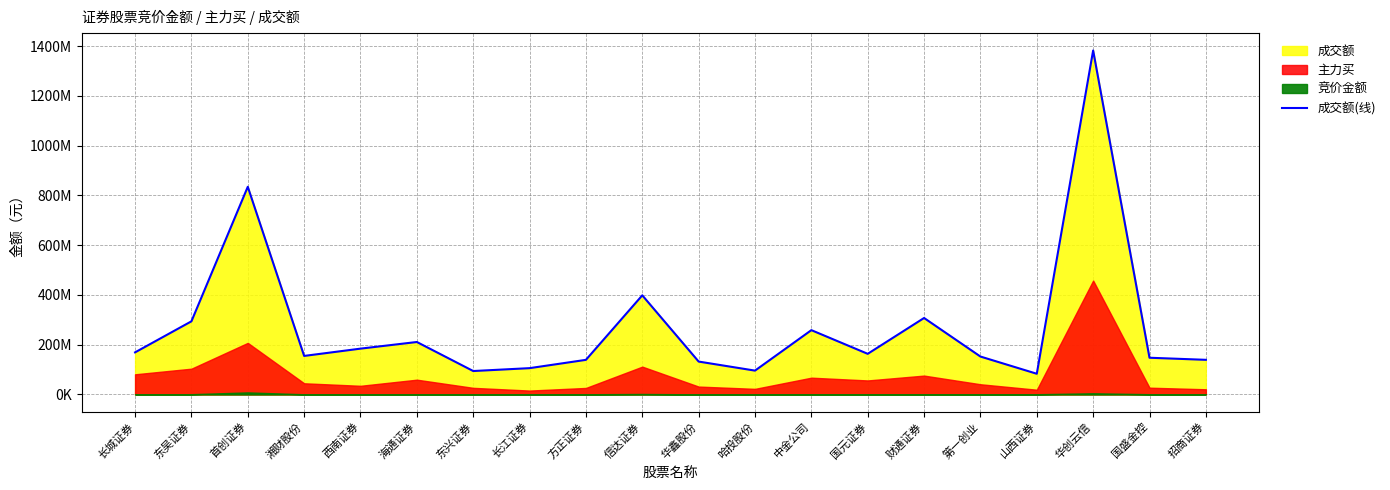

What is the value of the 15th point from the left?

307181994